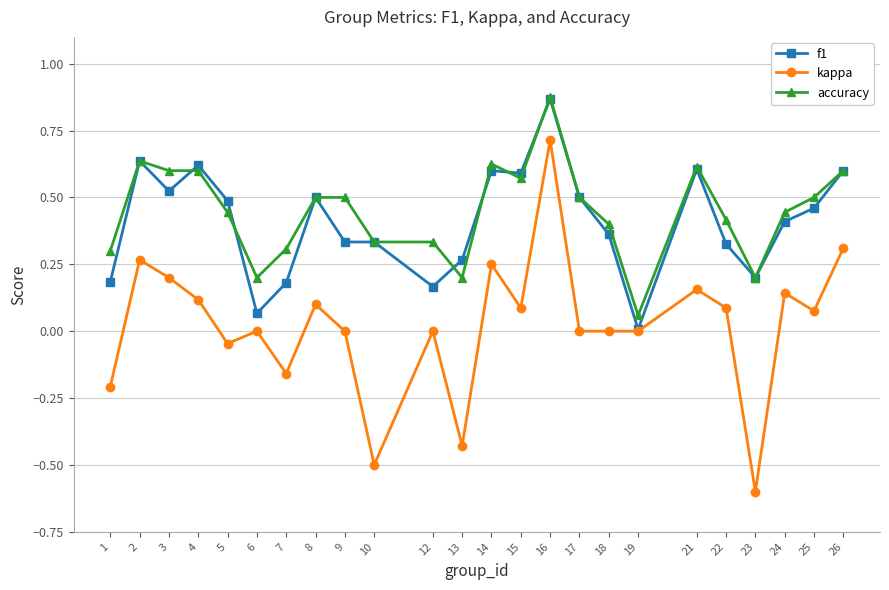

What is the sum of the f1 values at 15 and 12?

0.8